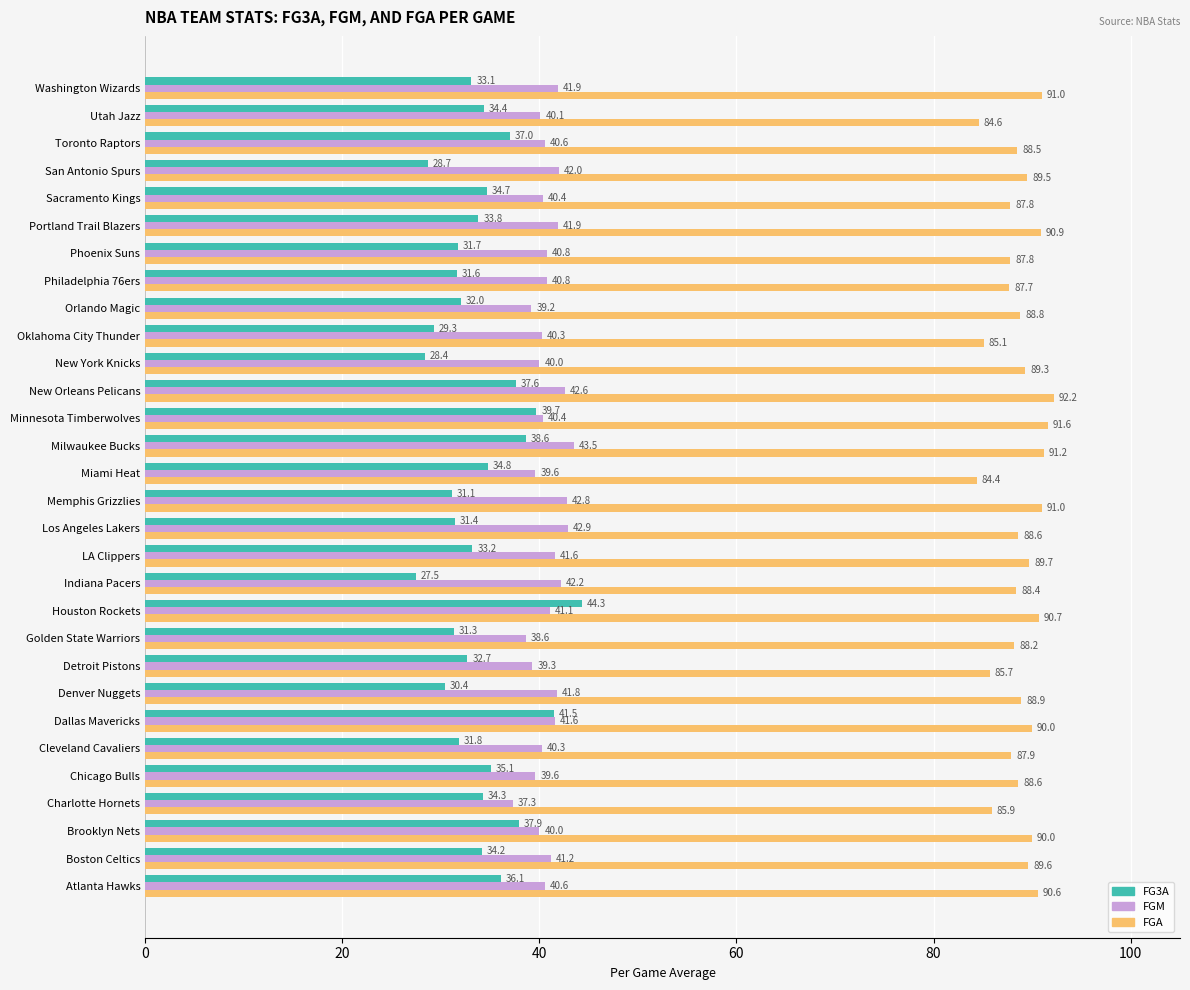

Is the value of FGA at Milwaukee Bucks greater than the value of FG3A at Boston Celtics?

Yes